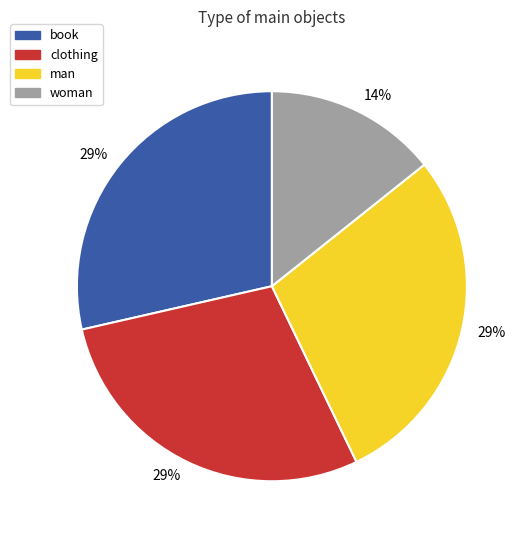

Do clothing and man together represent more than half of the pie?

Yes